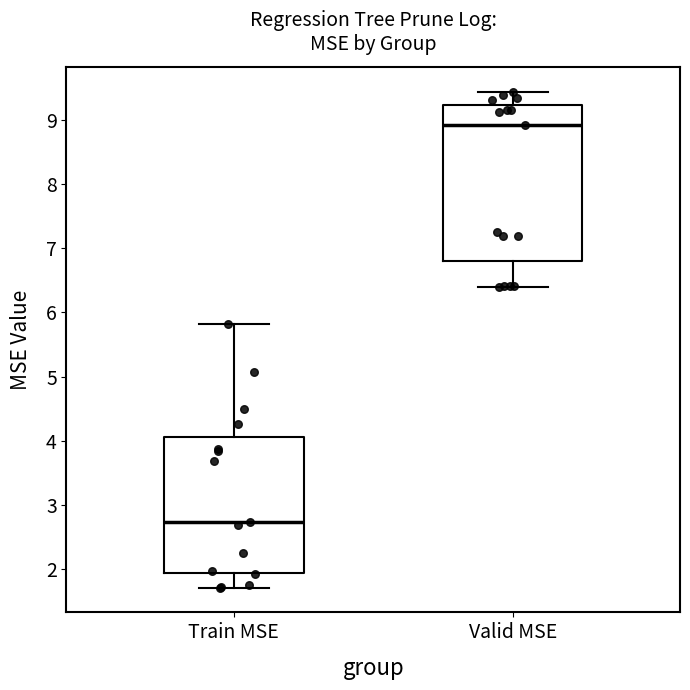

Comparing the boxes themselves (not the whiskers), which one is the tallest?

Valid MSE